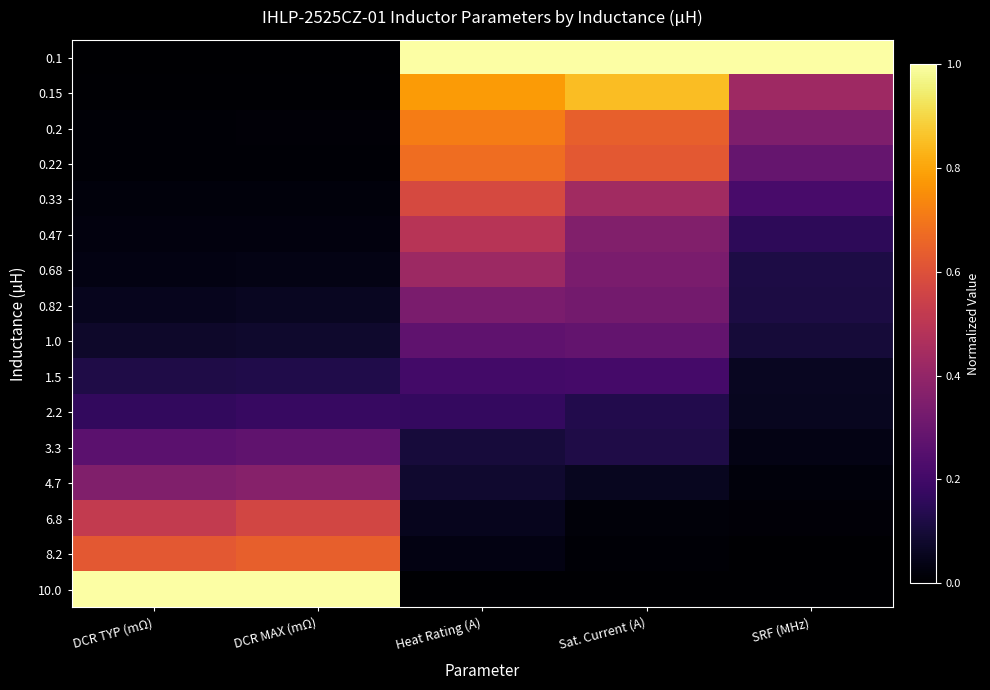

What is the total value across all series at SRF (MHz)?

3.0